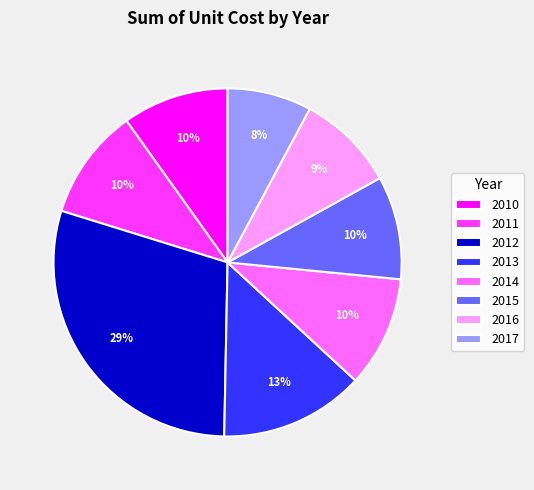

How many segments does this pie chart have?

8